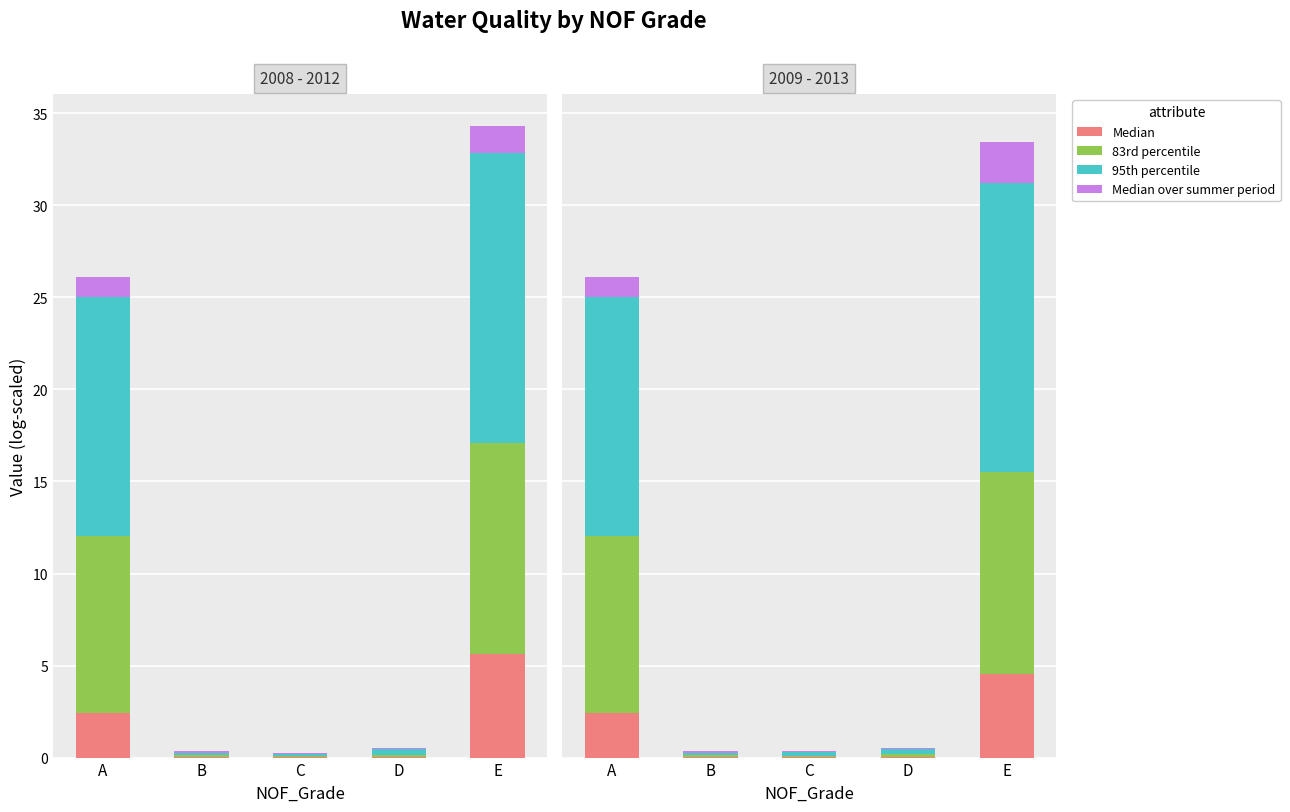

Which series has the largest total across all categories?

95th percentile